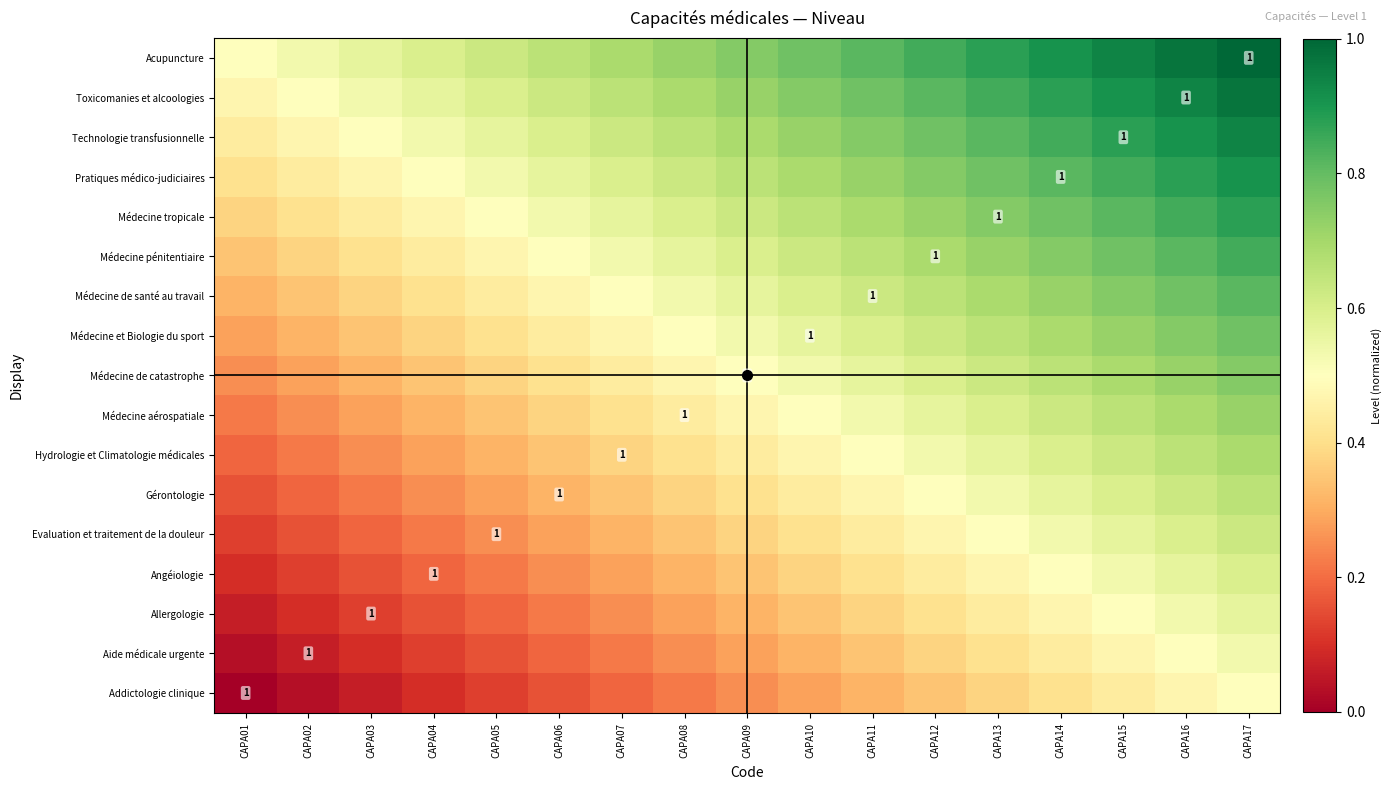

Between CAPA12 and CAPA02, which is larger?

CAPA12